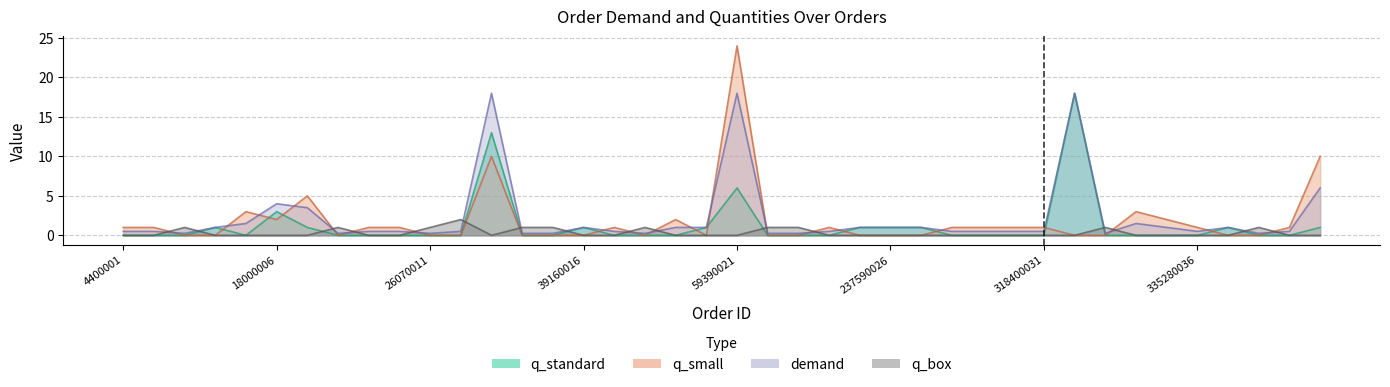

Rank the series by their maximum value, from highest to lowest.

q_small, q_standard, demand, q_box